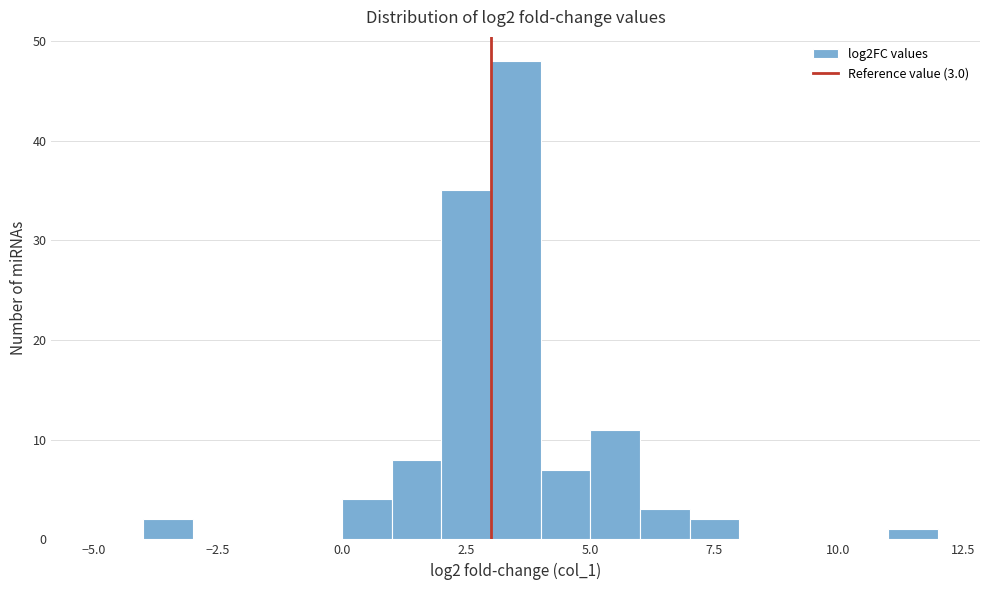

Around what value on the x-axis is the tallest bar? Give the approximate position of its centre, as read against the axis.

3.5